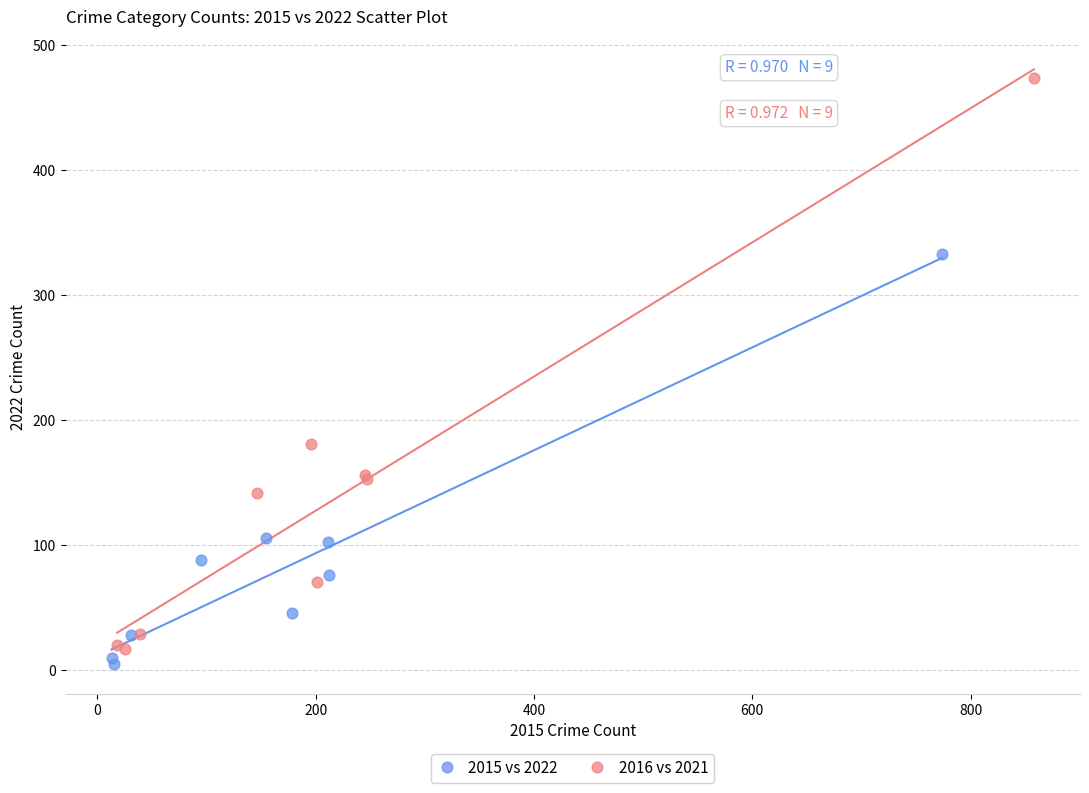

Which series reaches the maximum Y coordinate?

2016 vs 2021